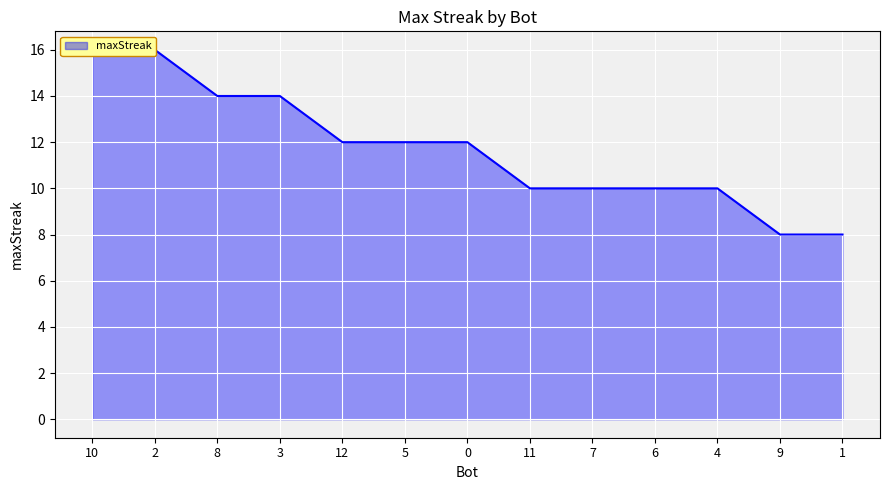

What is the smallest value displayed?

8